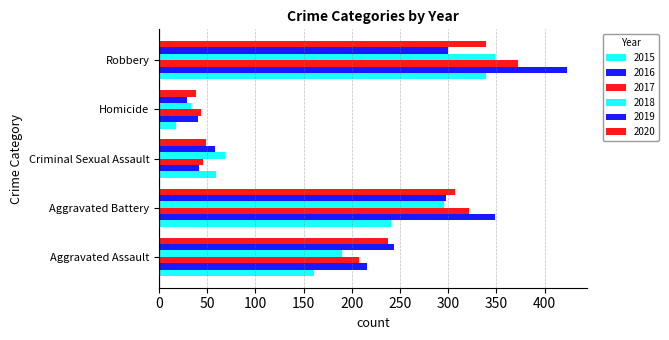

How many categories are shown in the chart?

5